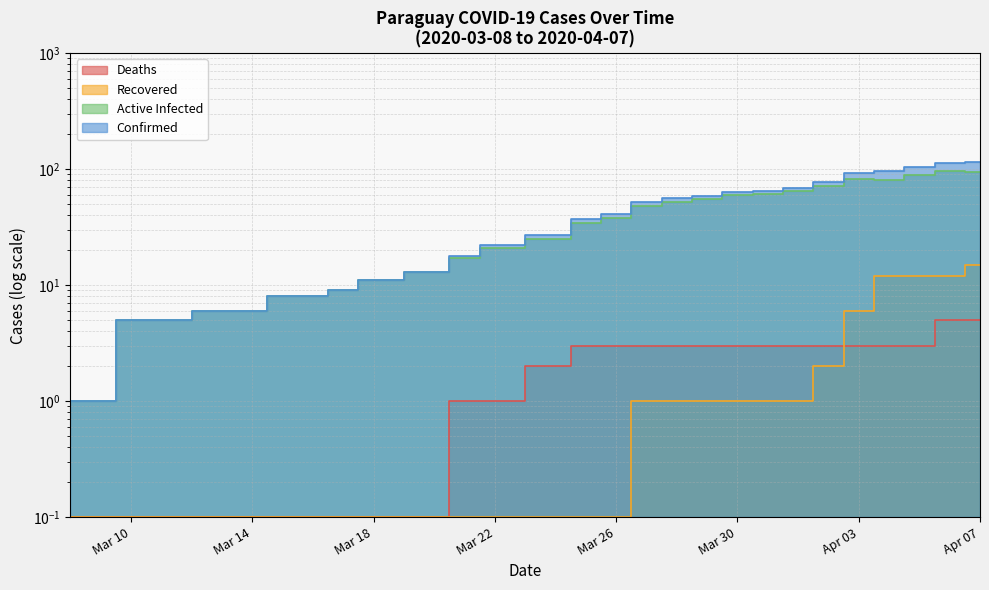

At which category is the sum across all series the highest?

Apr 07